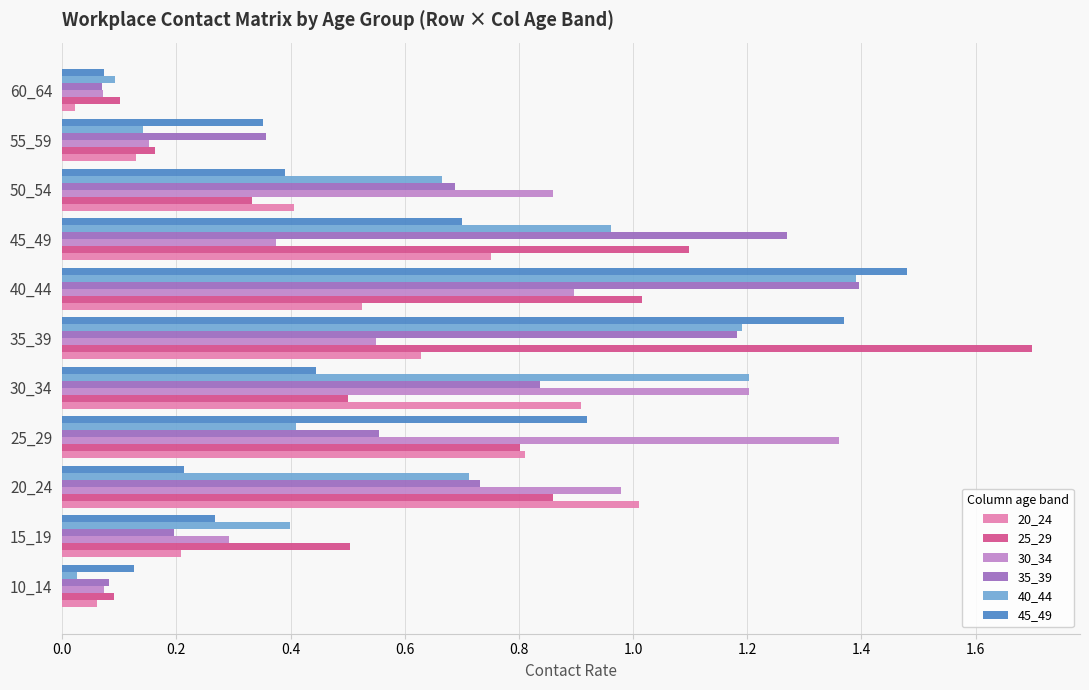

What is the difference between the maximum and minimum values in the 25_29 series?

1.6